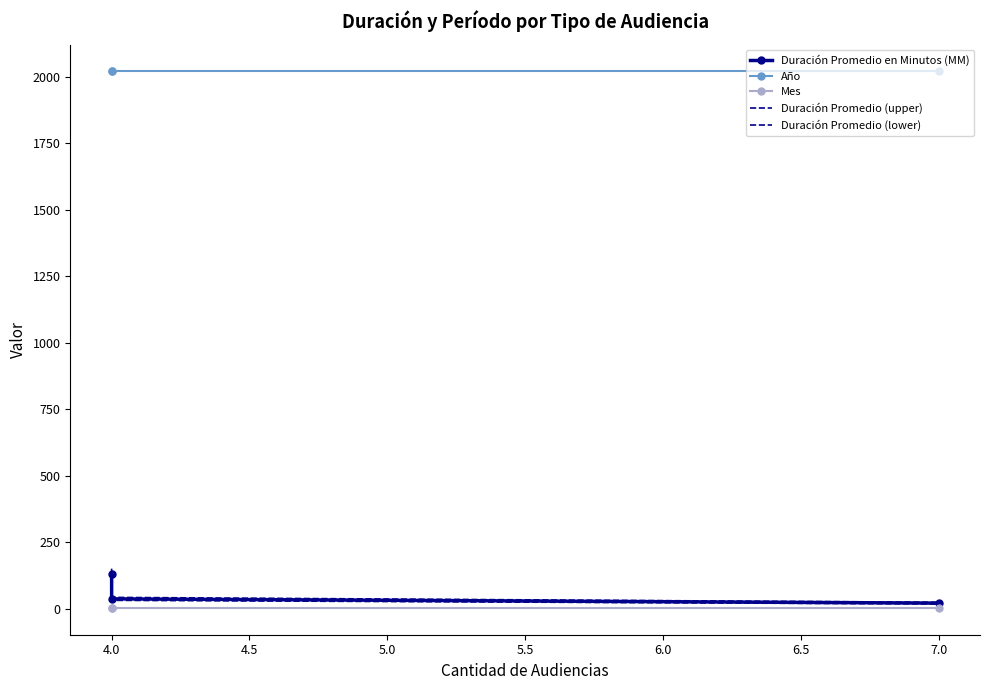

How many Duración Promedio en Minutos (MM) values are between 21 and 131?

3